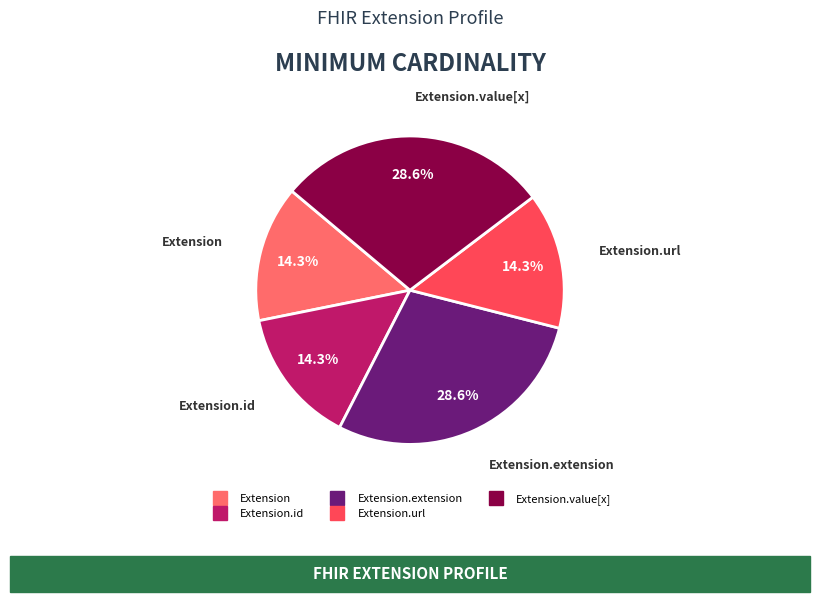

Does any single category account for the majority?

No